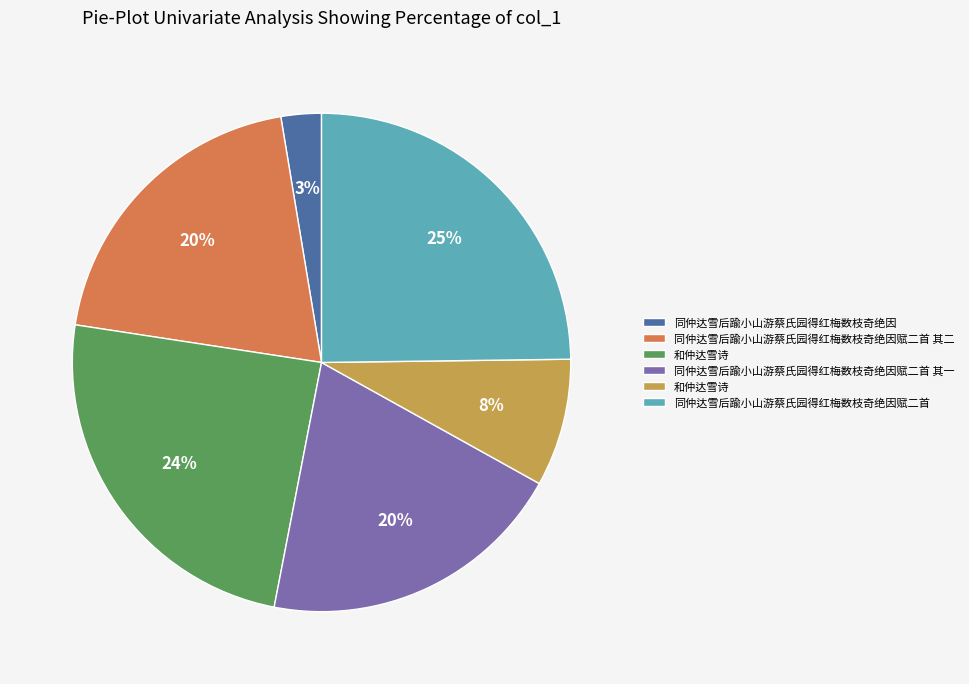

To the nearest percent, what is the average slice percentage?

17%